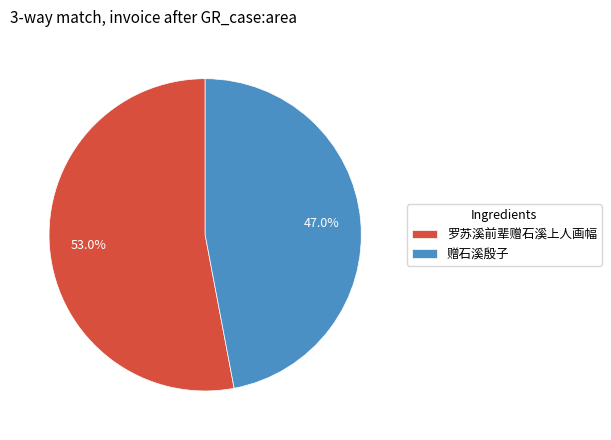

Rank the categories by value from lowest to highest.

赠石溪殷子, 罗苏溪前辈赠石溪上人画幅